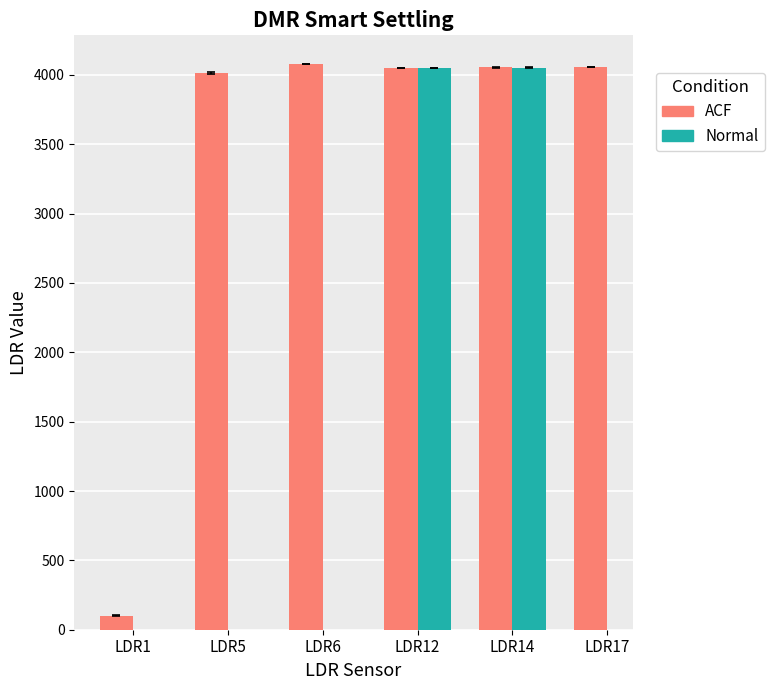

List the labels in order of value, smallest first.

LDR1, LDR5, LDR12, LDR14, LDR17, LDR6